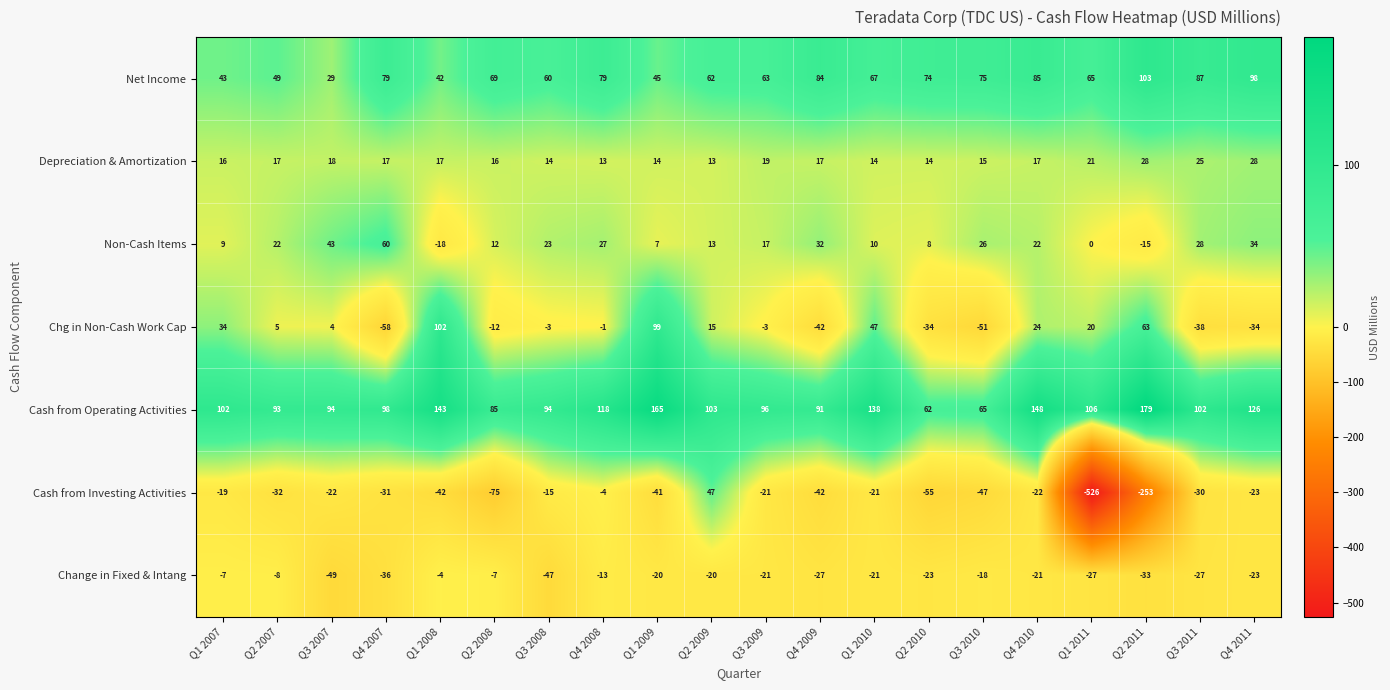

The Change in Fixed & Intang series shows -8 at Q4 2011. True or false?

False